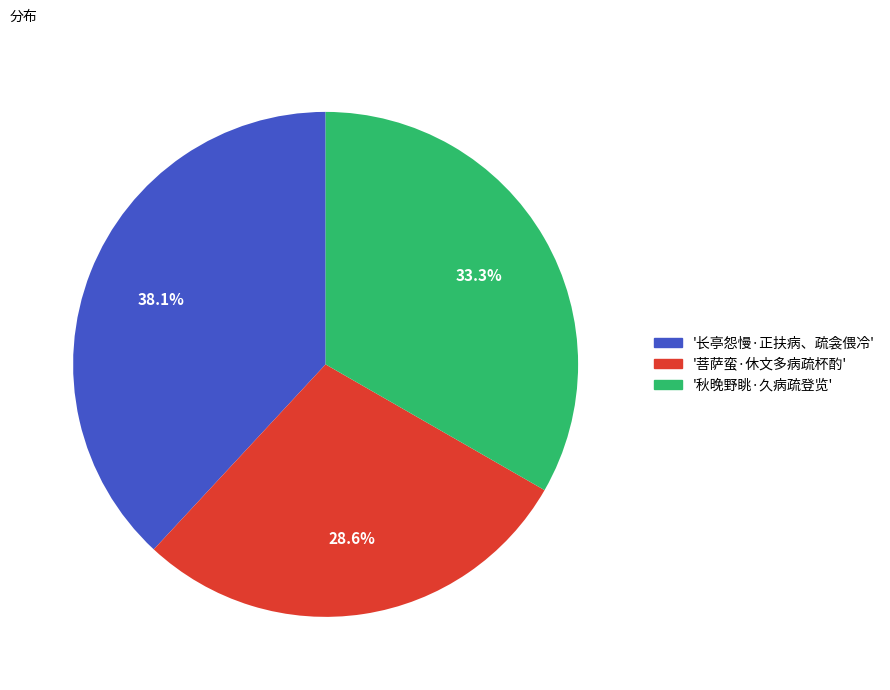

Does any single category account for the majority?

No